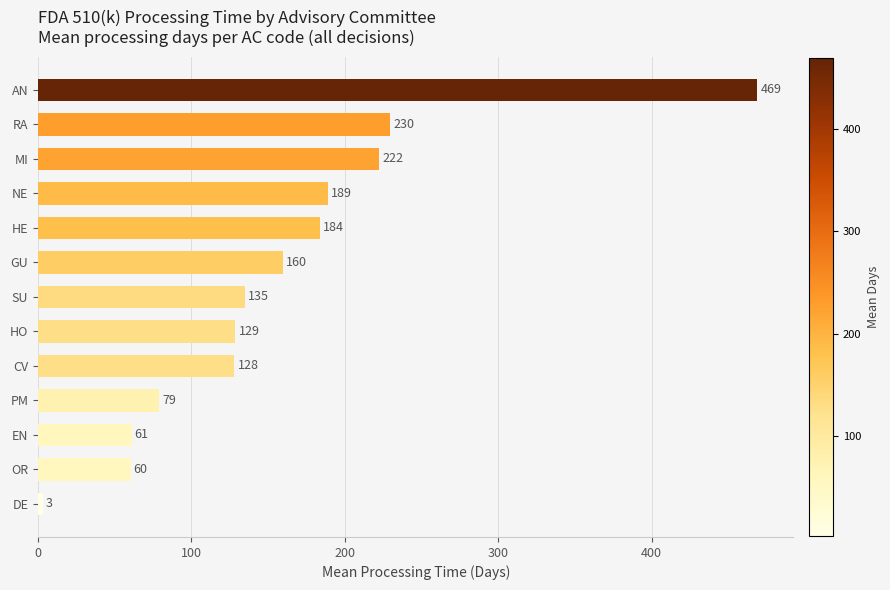

Where is the data nearest to the value 236?

RA